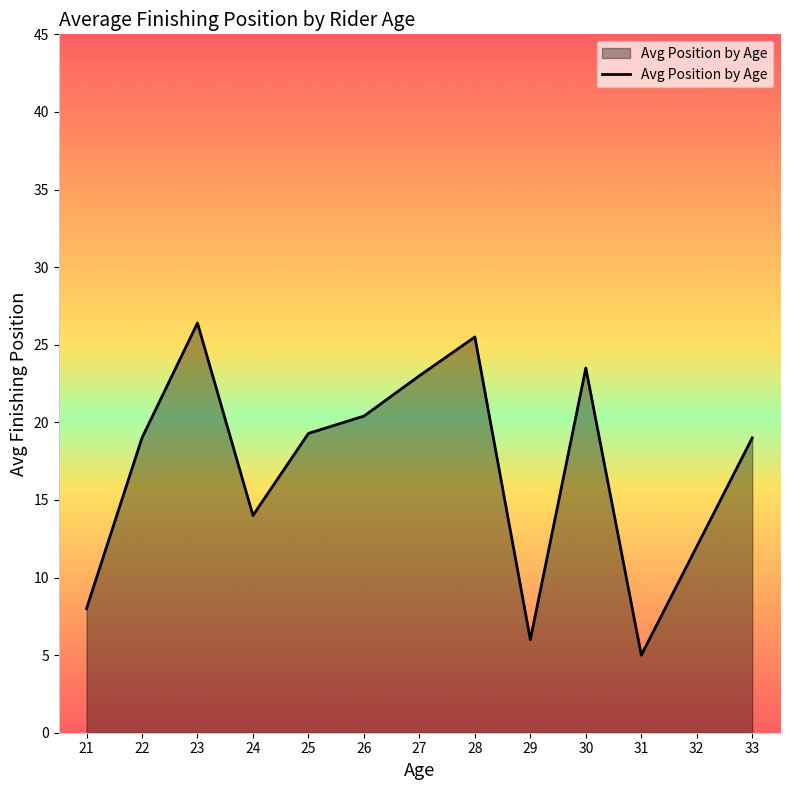

What is the change in value from 27 to 28?

+2.5